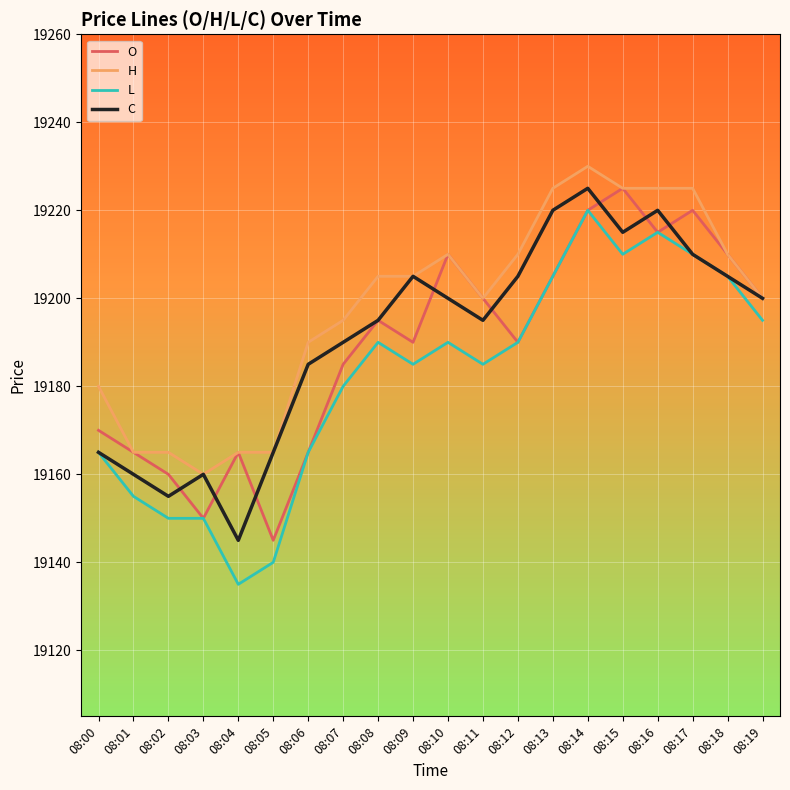

Reading right to left, transcribe all the data shown in this chart.

O: 08:19=19200	08:18=19210	08:17=19220	08:16=19215	08:15=19225	08:14=19220	08:13=19205	08:12=19190	08:11=19200	08:10=19210	08:09=19190	08:08=19195	08:07=19185	08:06=19165	08:05=19145	08:04=19165	08:03=19150	08:02=19160	08:01=19165	08:00=19170
H: 08:19=19200	08:18=19210	08:17=19225	08:16=19225	08:15=19225	08:14=19230	08:13=19225	08:12=19210	08:11=19200	08:10=19210	08:09=19205	08:08=19205	08:07=19195	08:06=19190	08:05=19165	08:04=19165	08:03=19160	08:02=19165	08:01=19165	08:00=19180
L: 08:19=19195	08:18=19205	08:17=19210	08:16=19215	08:15=19210	08:14=19220	08:13=19205	08:12=19190	08:11=19185	08:10=19190	08:09=19185	08:08=19190	08:07=19180	08:06=19165	08:05=19140	08:04=19135	08:03=19150	08:02=19150	08:01=19155	08:00=19165
C: 08:19=19200	08:18=19205	08:17=19210	08:16=19220	08:15=19215	08:14=19225	08:13=19220	08:12=19205	08:11=19195	08:10=19200	08:09=19205	08:08=19195	08:07=19190	08:06=19185	08:05=19165	08:04=19145	08:03=19160	08:02=19155	08:01=19160	08:00=19165